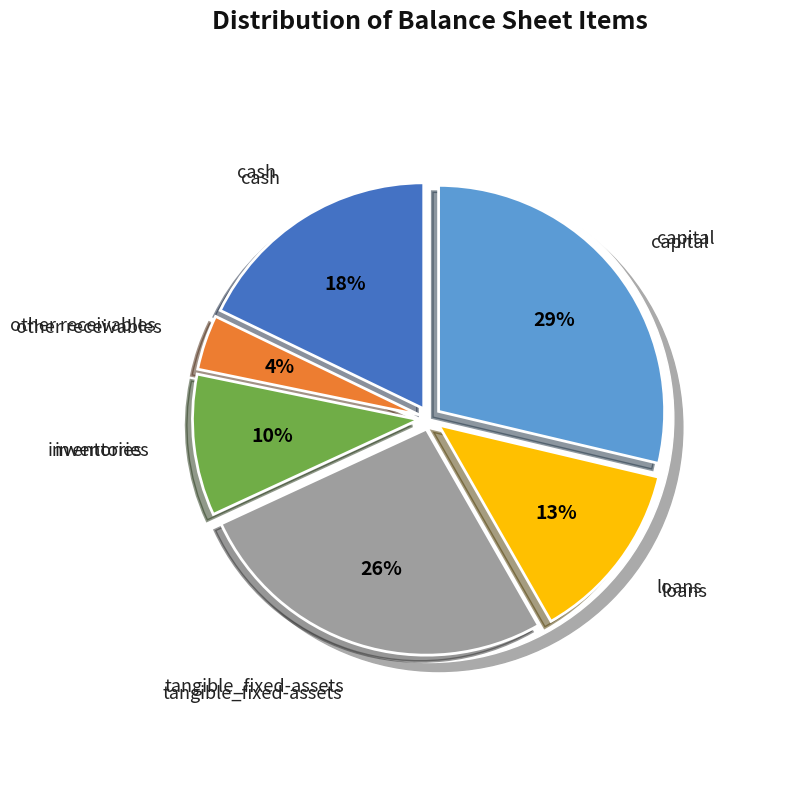

What is the largest slice in the pie chart?

capital